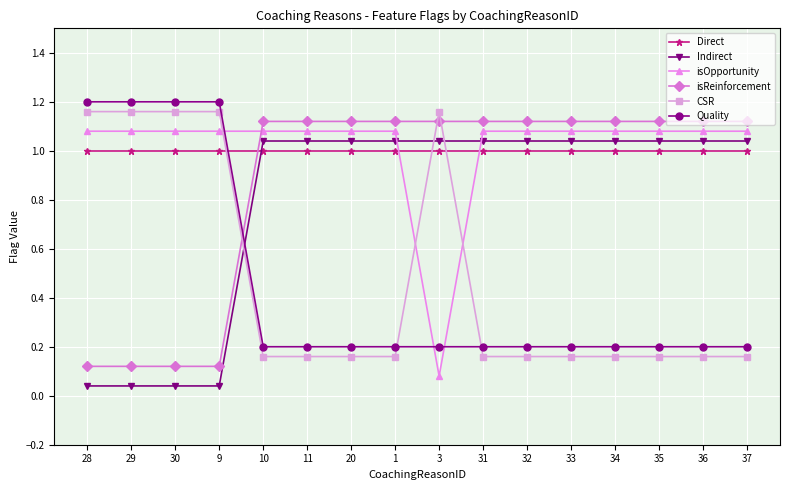

What is the total value across all series at 32?

4.6